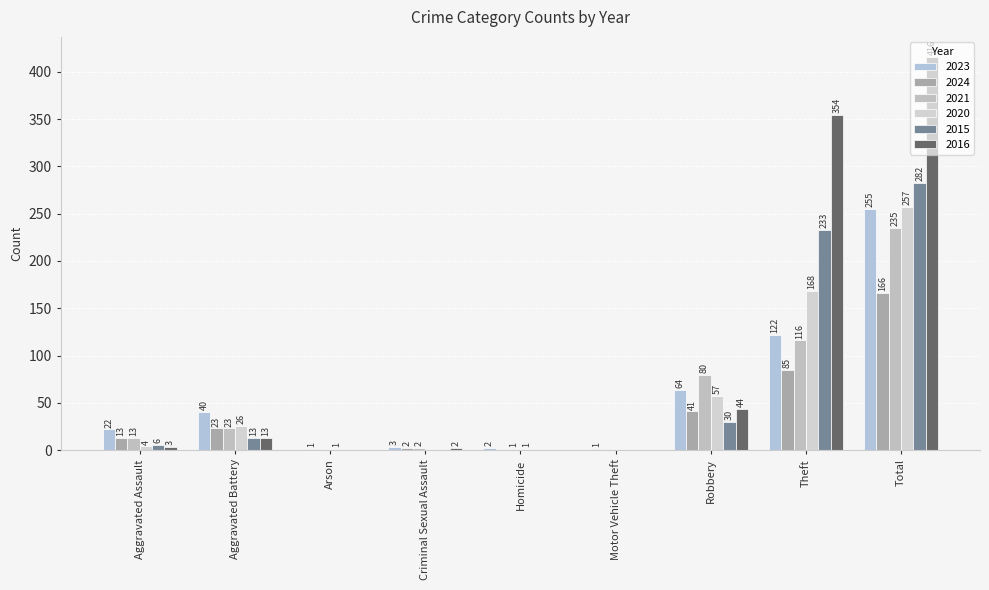

What is the difference between the maximum and minimum values in the 2023 series?

255